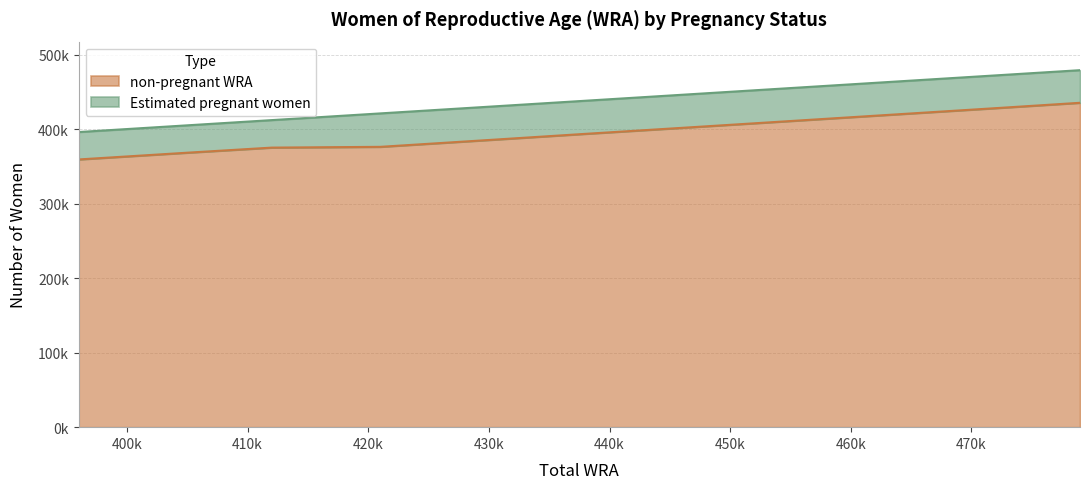

True or false: the data shows 195583.5 at 405000.

False